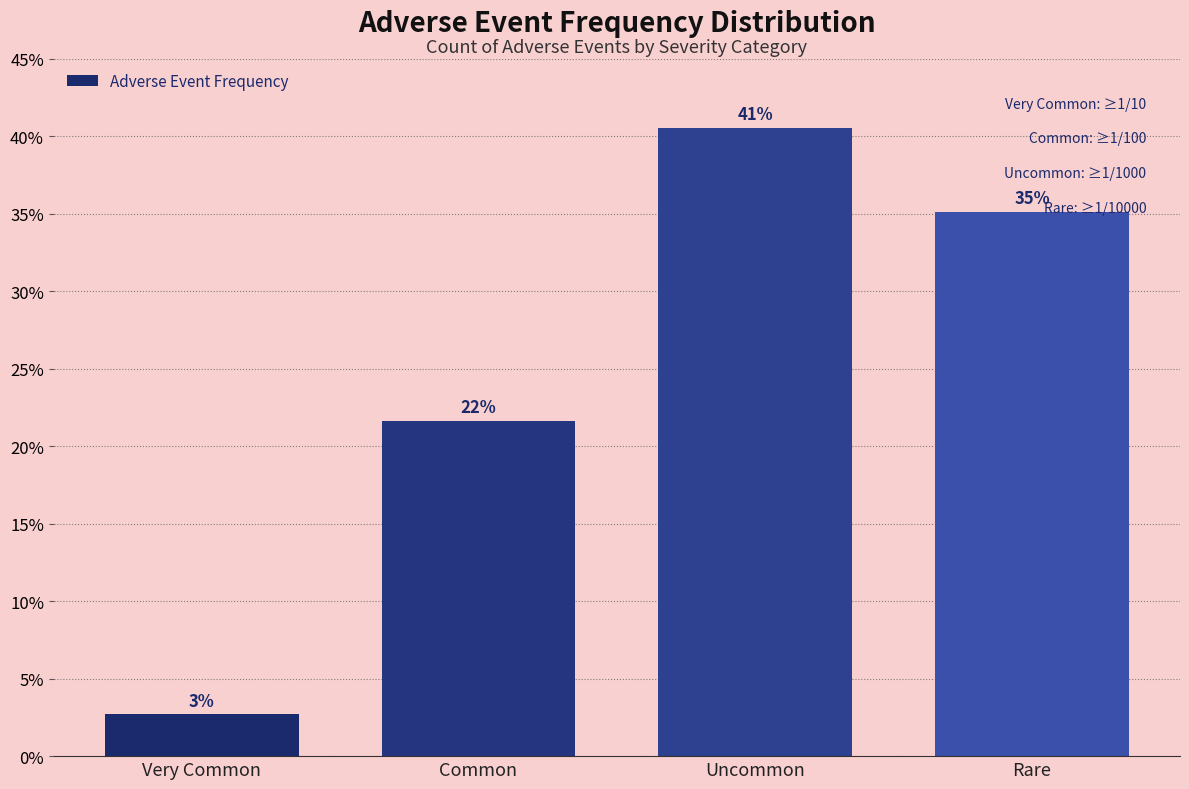

Does the chart contain any negative values?

No